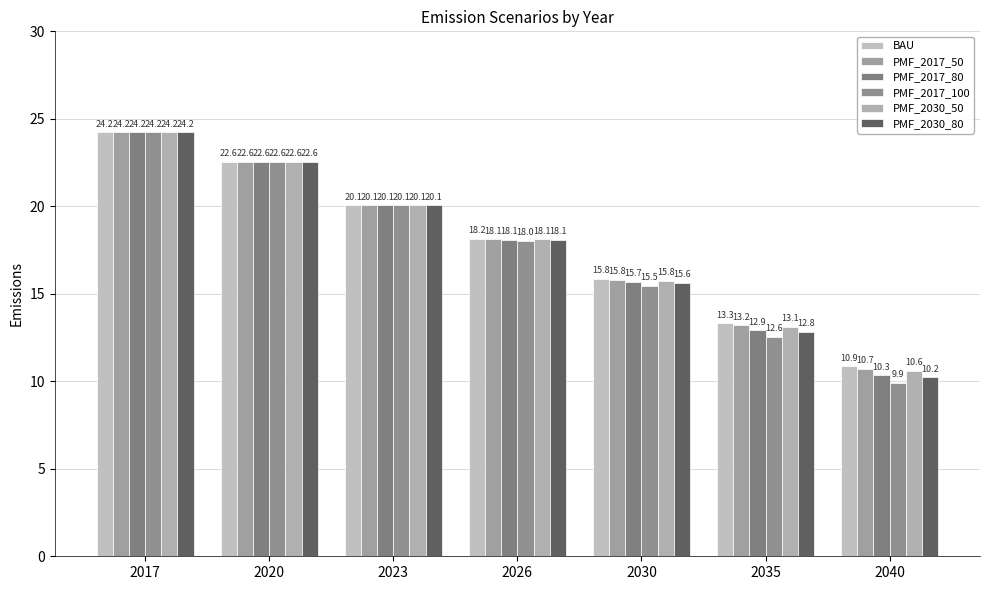

Rank the categories by PMF_2030_80 value from lowest to highest.

2040, 2035, 2030, 2026, 2023, 2020, 2017